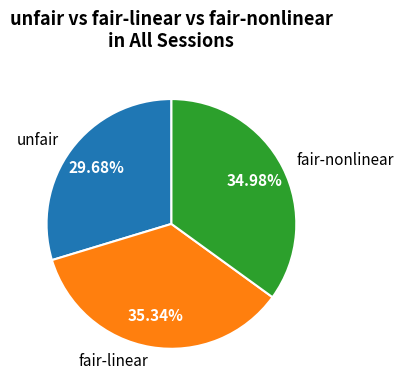

Is there any slice that represents more than half of the pie?

No